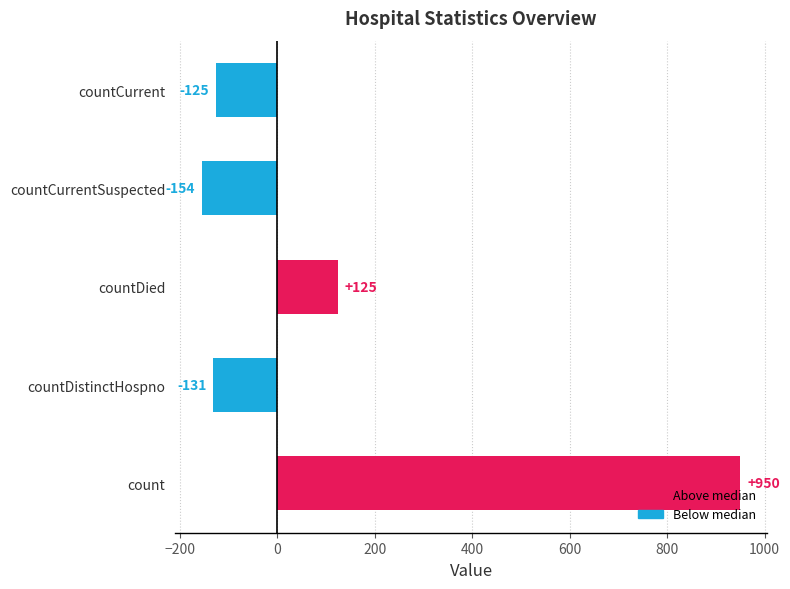

Reading bottom to top, transcribe all the data shown in this chart.

950	-131	125	-154	-125